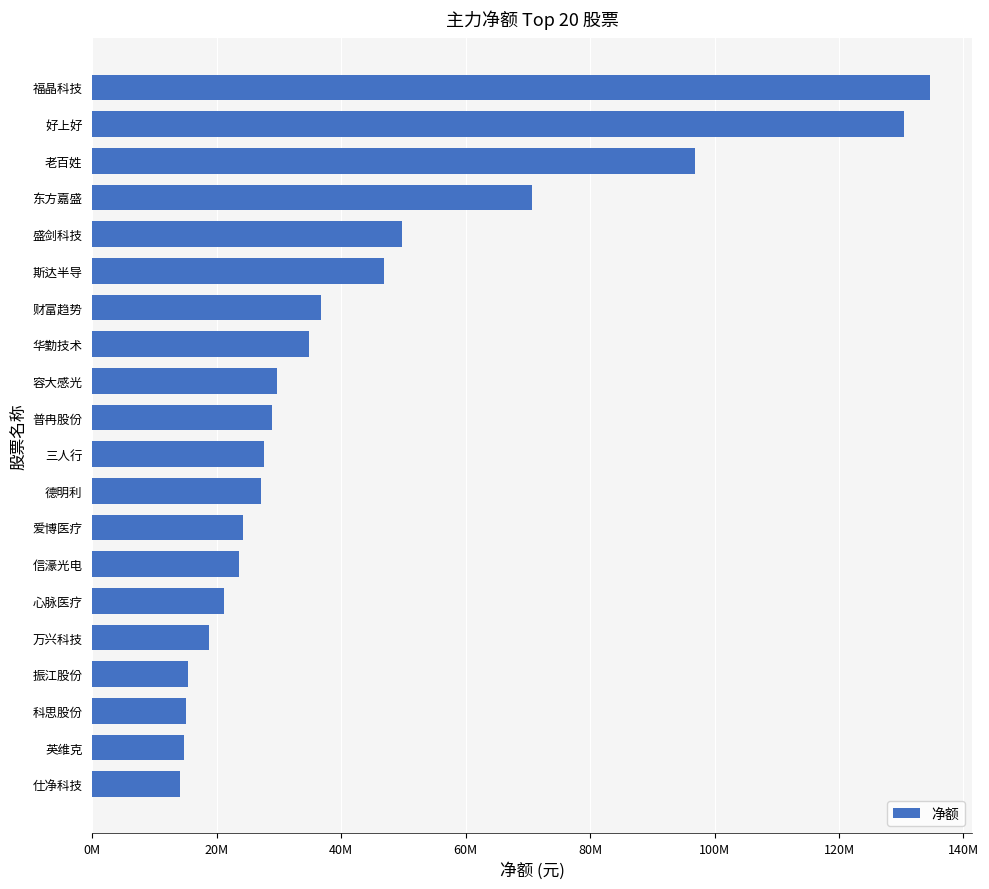

Does the chart contain any negative values?

No